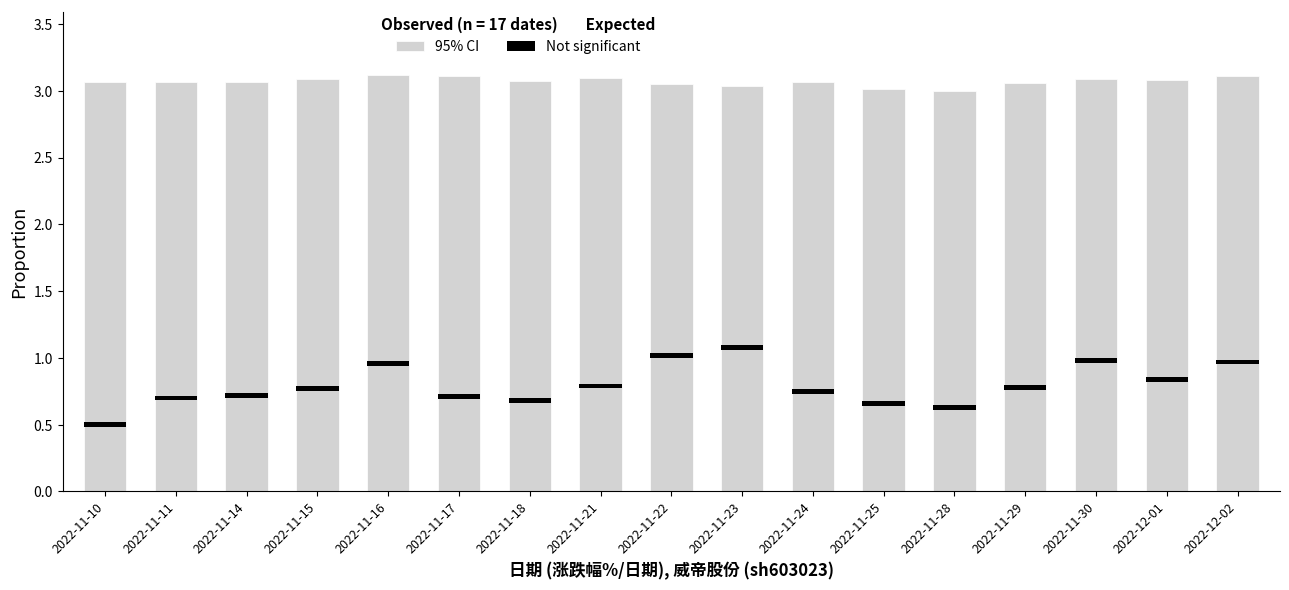

Is it true that the value at 2022-11-24 is 3.1?

True